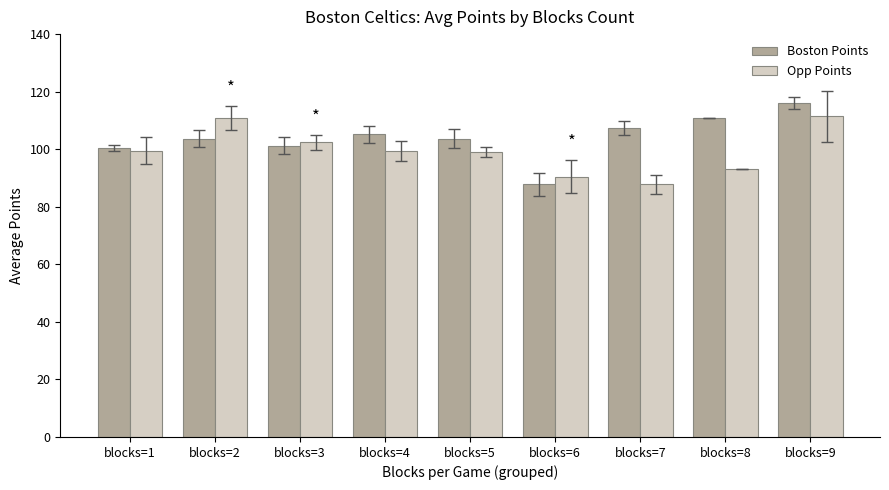

What is the difference between the Boston Points values at blocks=8 and blocks=9?

5.0